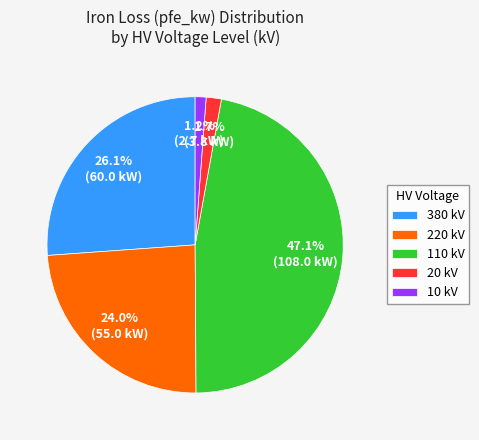

What percentage do 20 kV and 380 kV together represent?

27.8%